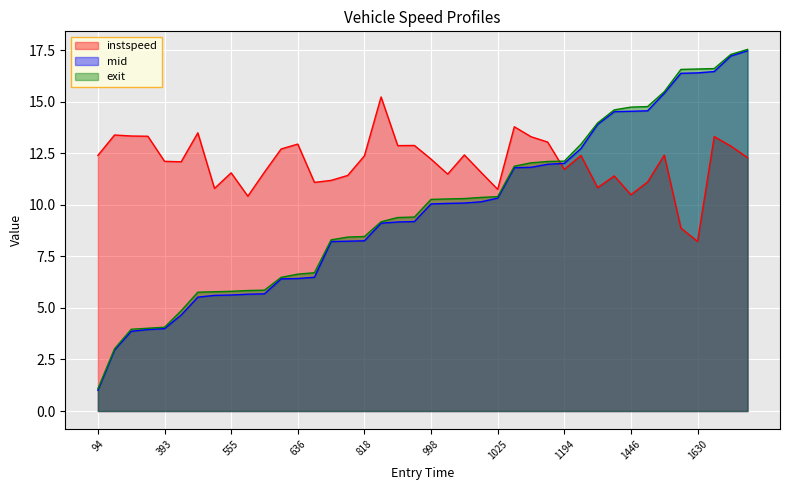

What is the difference between the highest and lowest values at 1194?

0.4